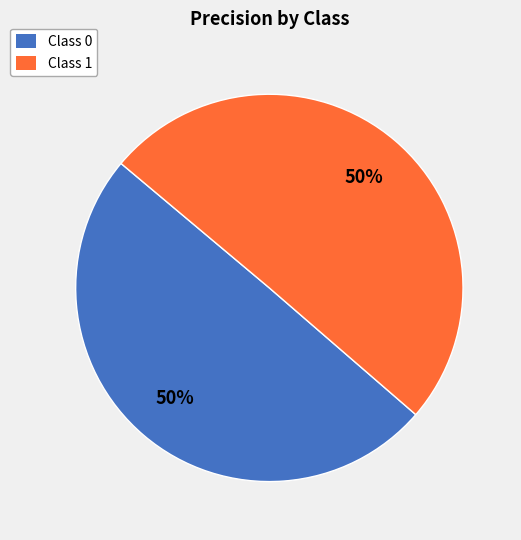

To the nearest percent, what percentage of the pie is Class 1?

50%